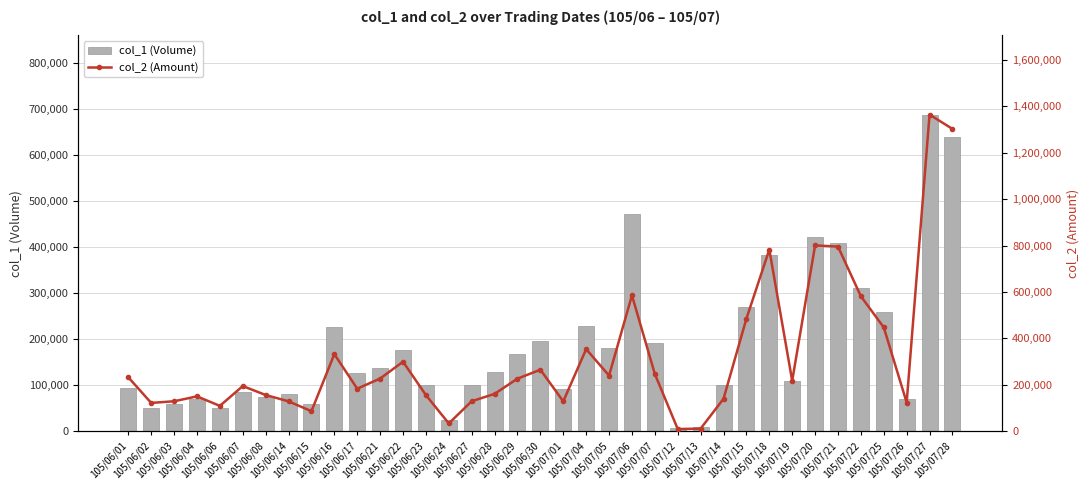

The col_2 (Amount) series shows 121500 at 105/06/02. True or false?

True